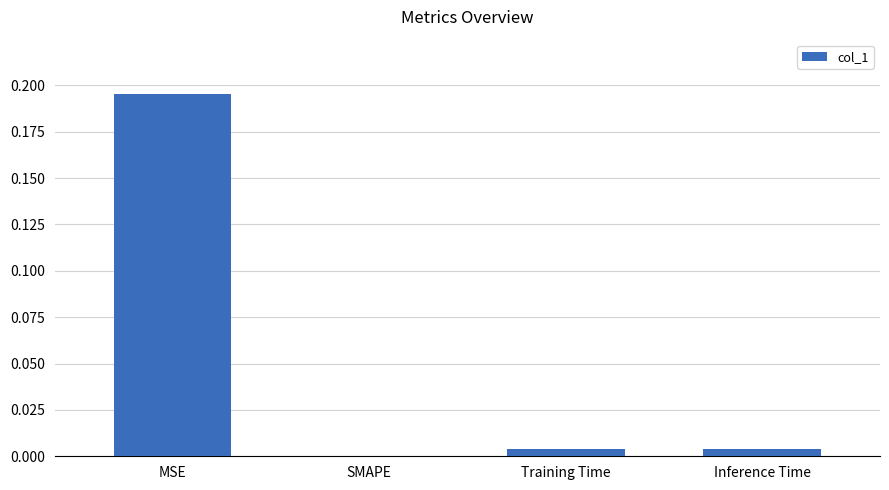

Are the bars horizontal?

No